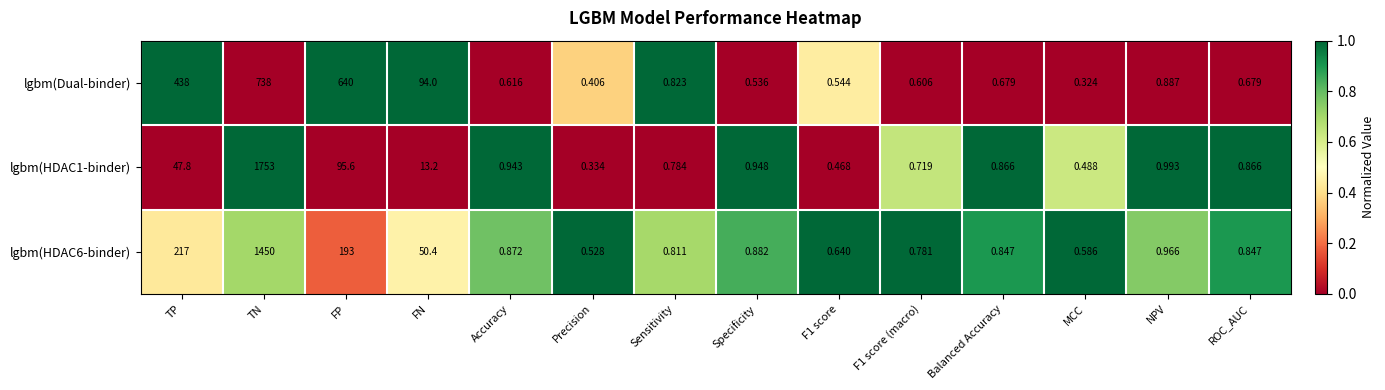

Which series changed the most between FN and NPV?

lgbm(Dual-binder)